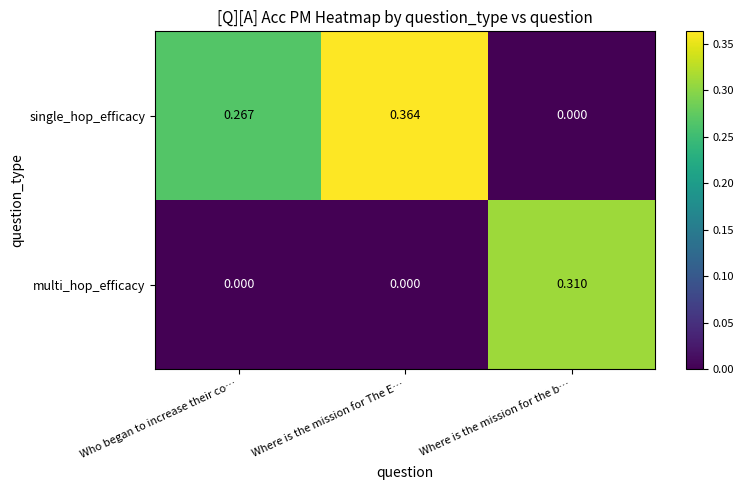

Rank the series at Where is the mission for the b… from lowest to highest value.

single_hop_efficacy, multi_hop_efficacy